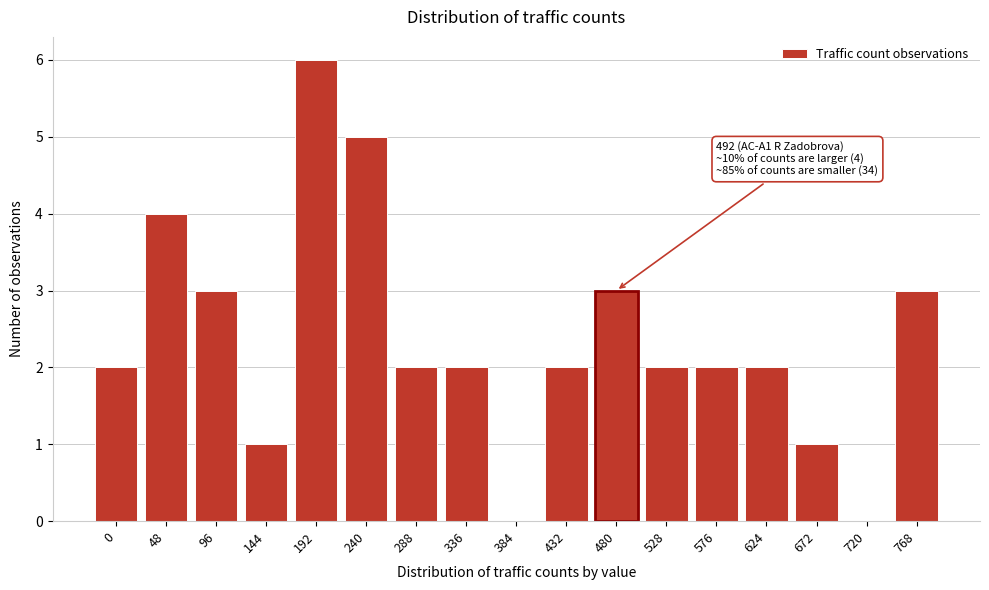

What is the sum of the values at 240 and 96?

8